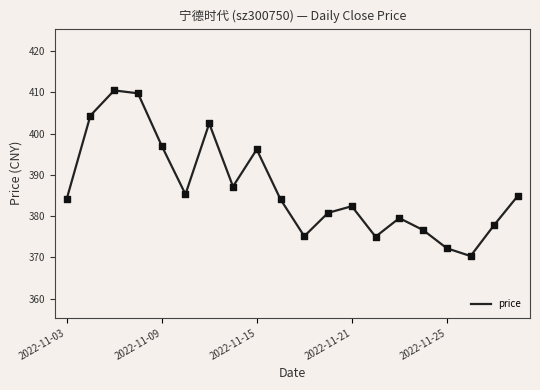

What is the minimum value shown in the chart?

370.3